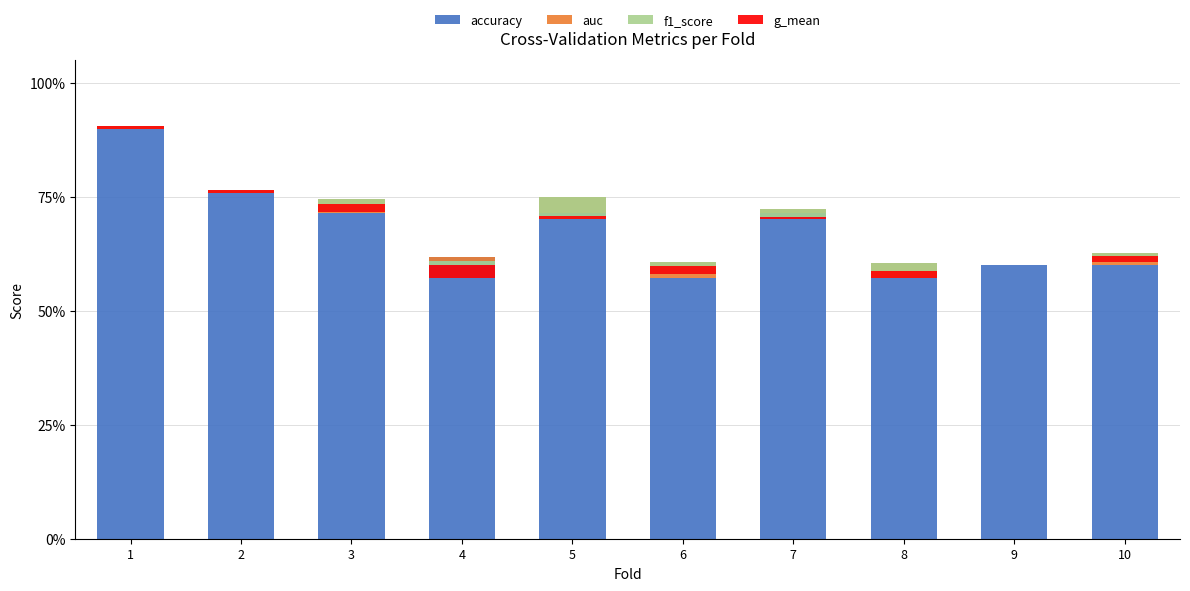

At which label is accuracy closest to 0?

6